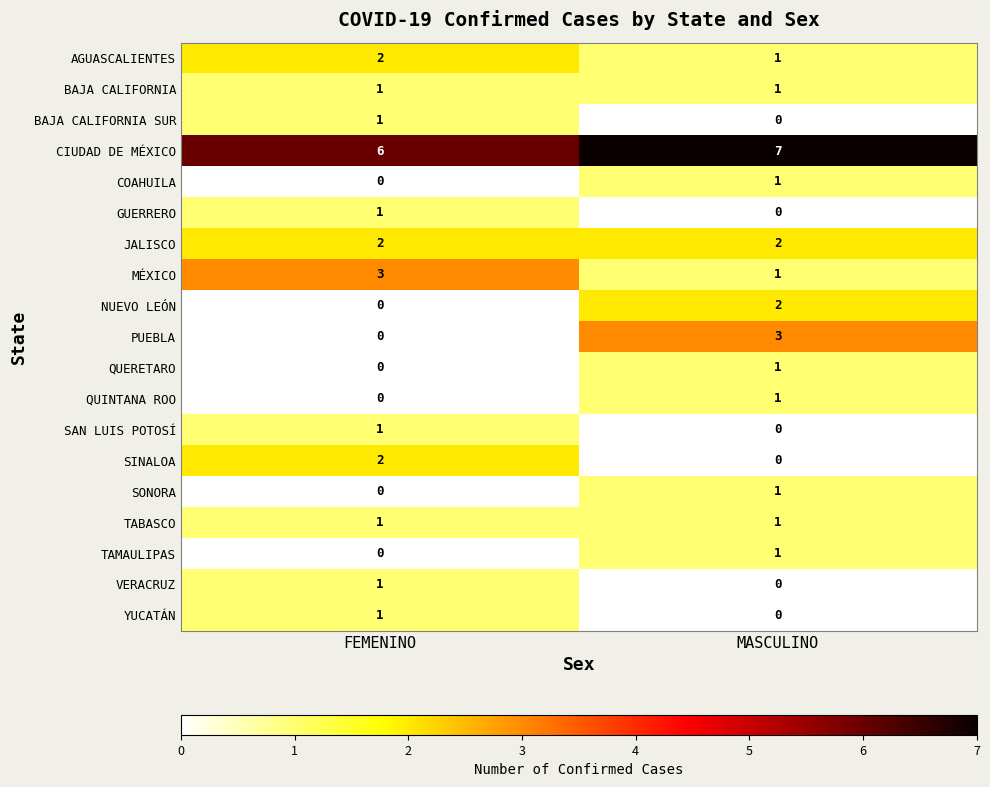

List the labels in order of GUERRERO value, smallest first.

MASCULINO, FEMENINO